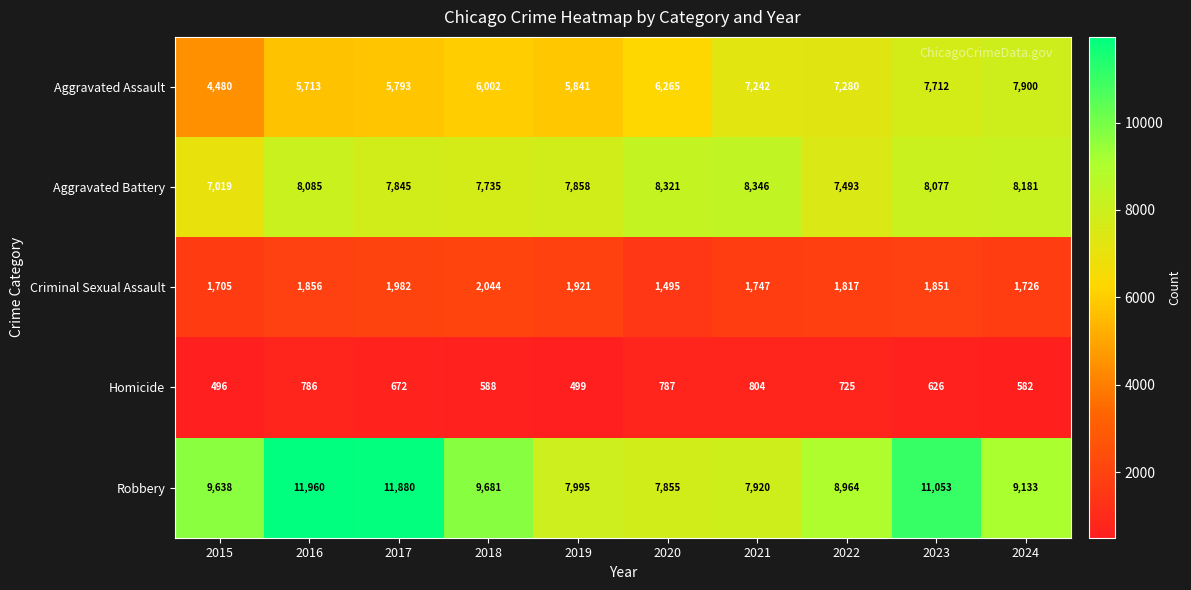

True or false: Aggravated Assault has a value of 7712 at 2023.

True